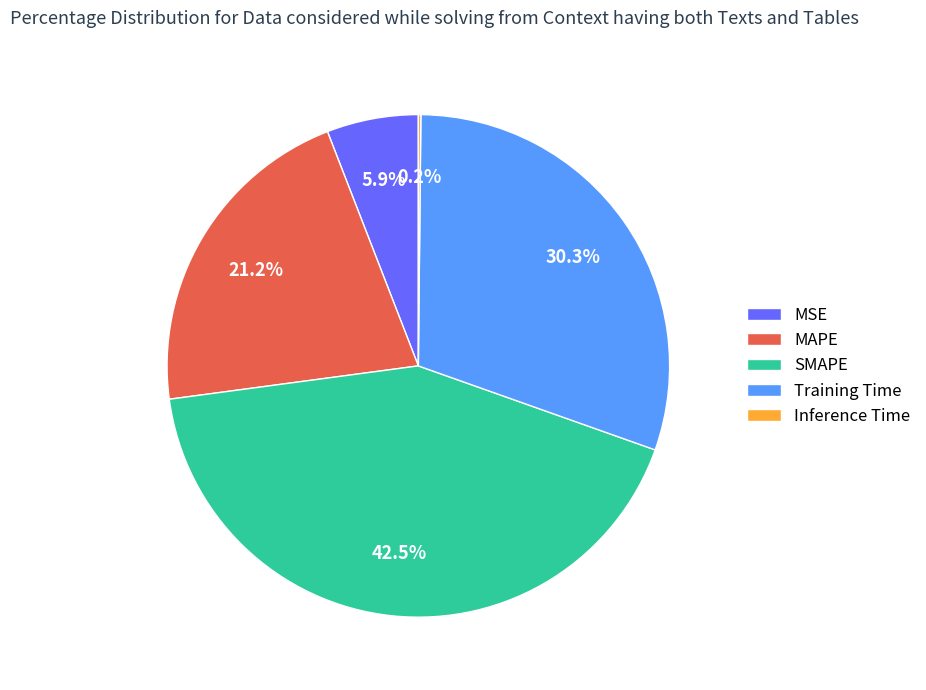

Is the sum of Training Time and SMAPE greater than half?

Yes